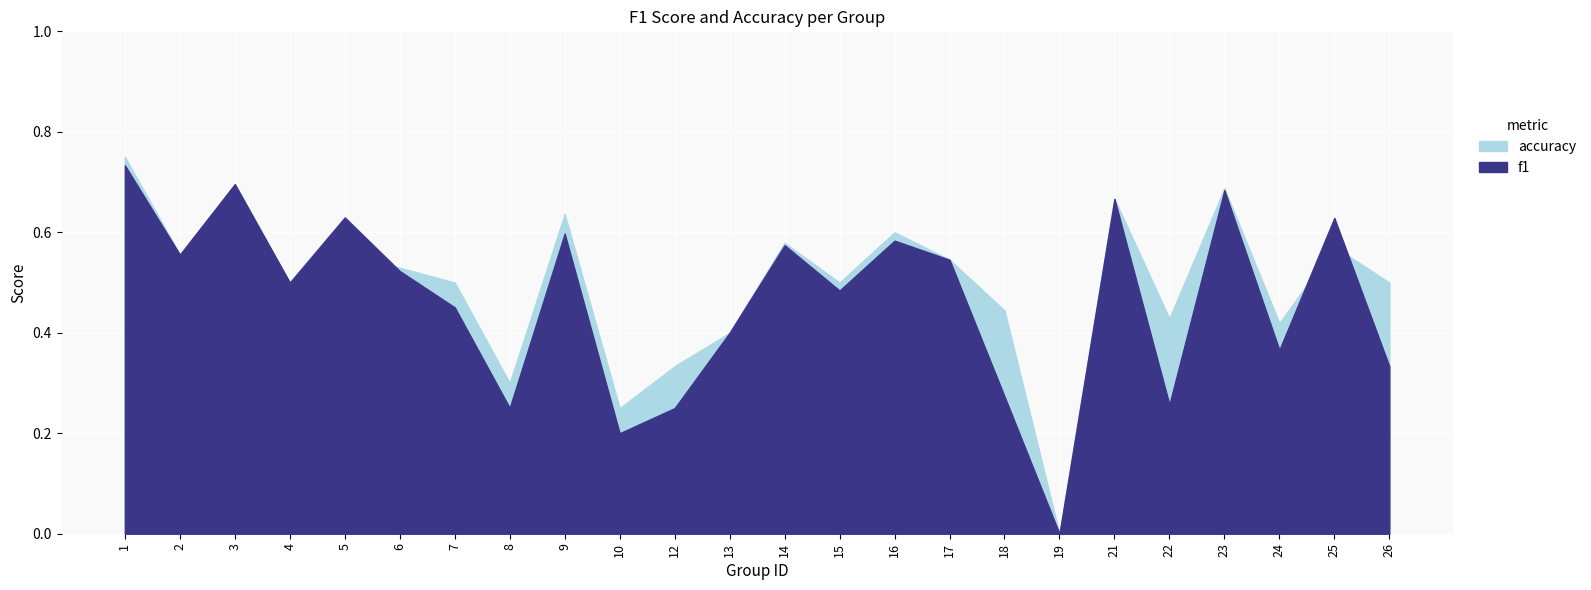

What is the difference between the highest and lowest values at 26?

0.2